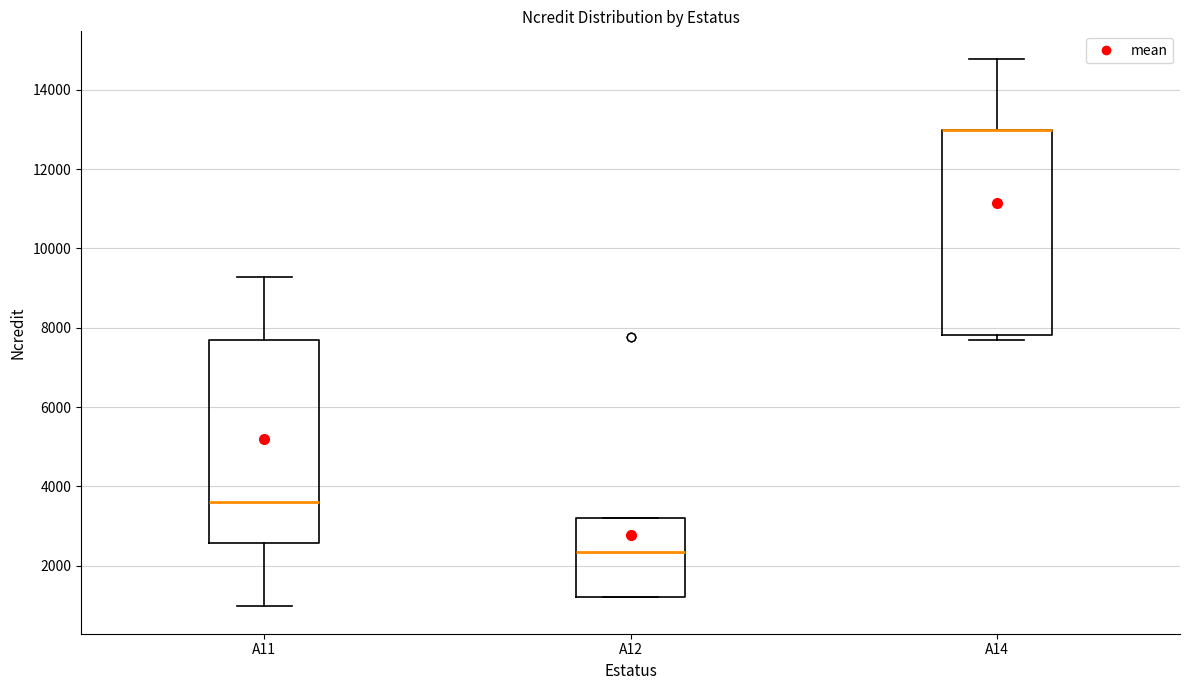

Reading left to right, read every box against the y-axis: the position of its median line, the range the box covers, and the ends of its whiskers. The values are not printed on the chart, so give them approximately, as read against the axis.

A11: median 3600, box 2600 to 7600, whiskers 1000 to 9200
A12: median 2400, box 1200 to 3200, whiskers 1200 to 3200
A14: median 13000 (drawn on the box's upper edge), box 7800 to 13000, whiskers 7600 to 14800